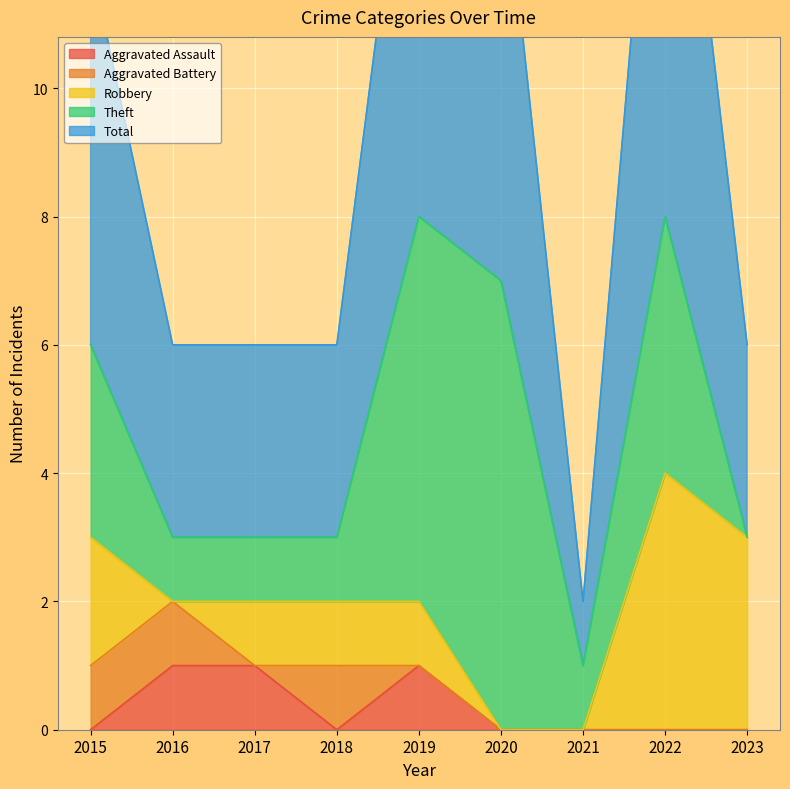

True or false: Total and Aggravated Assault intersect in this chart.

False